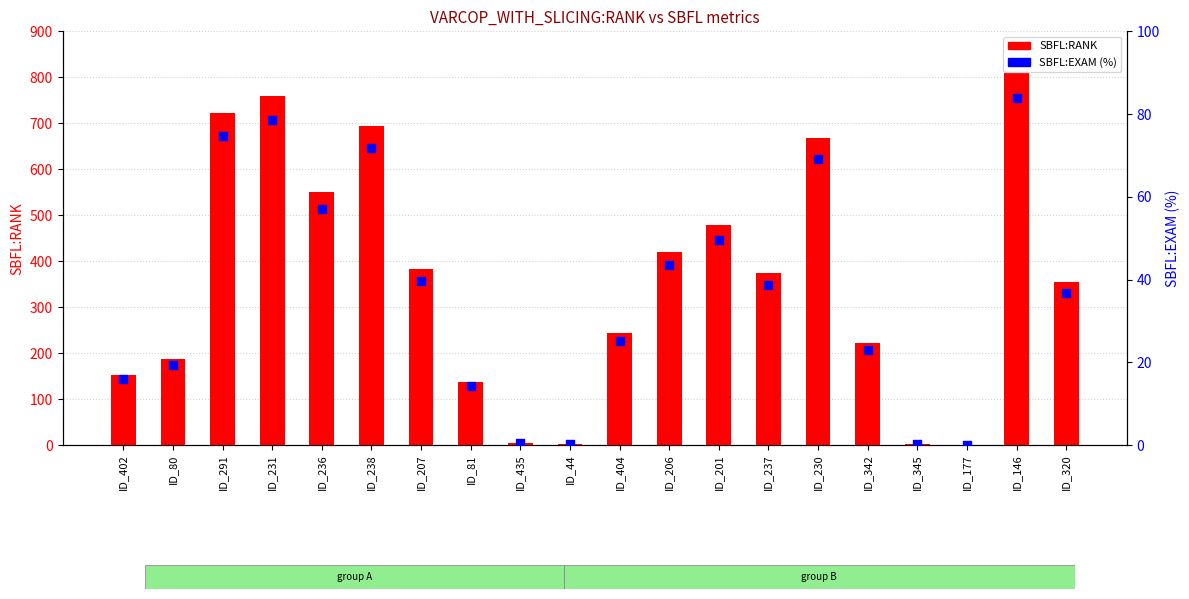

At which category is the sum across all series the highest?

ID_146